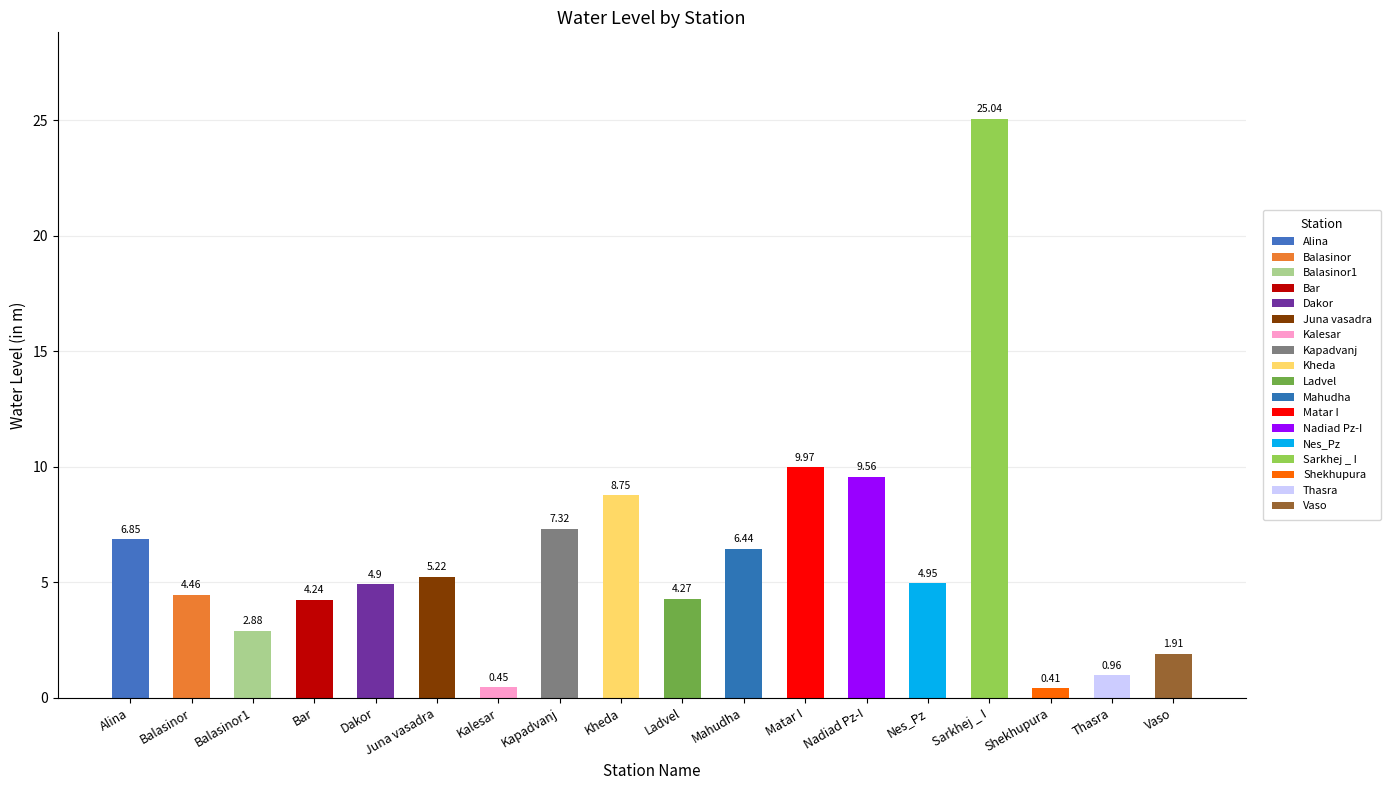

Are the bars horizontal?

No